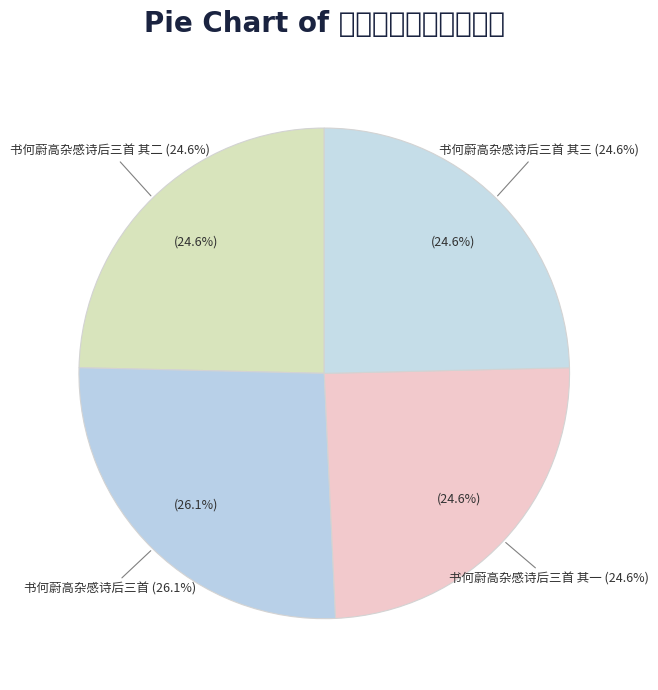

Which slice is the largest?

书何蔚高杂感诗后三首